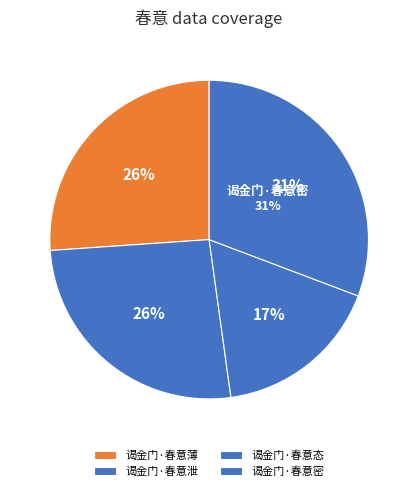

To the nearest percent, what is the average slice percentage?

25%